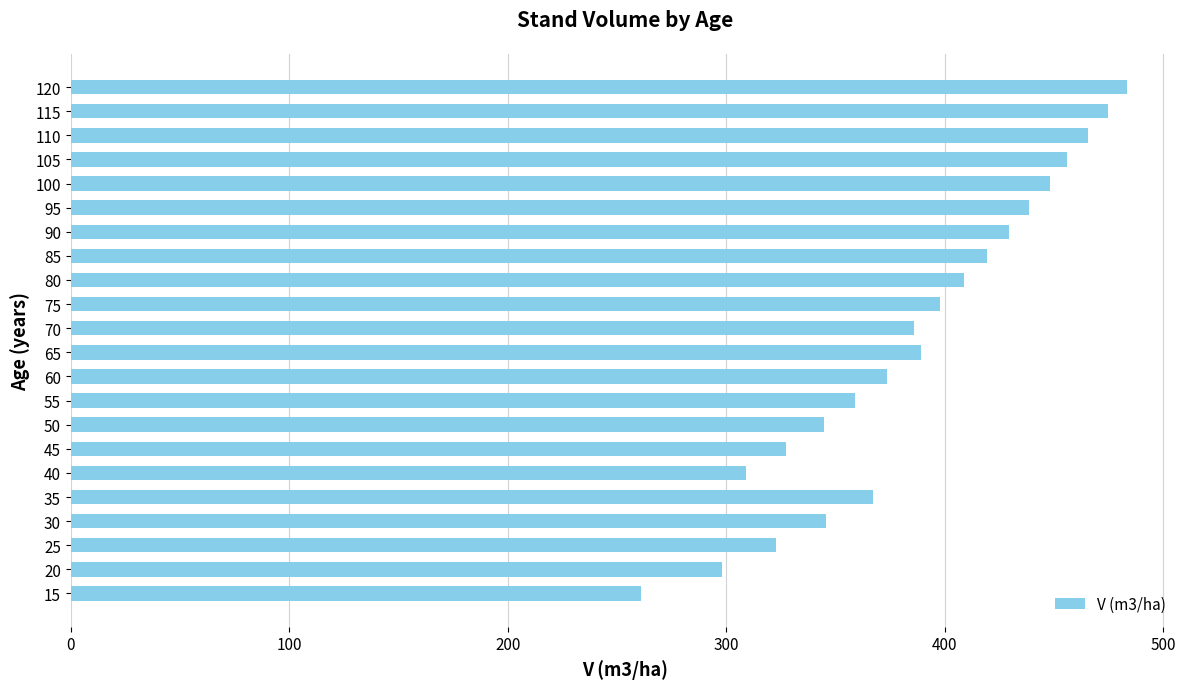

What is the difference between the maximum and minimum values?

222.7